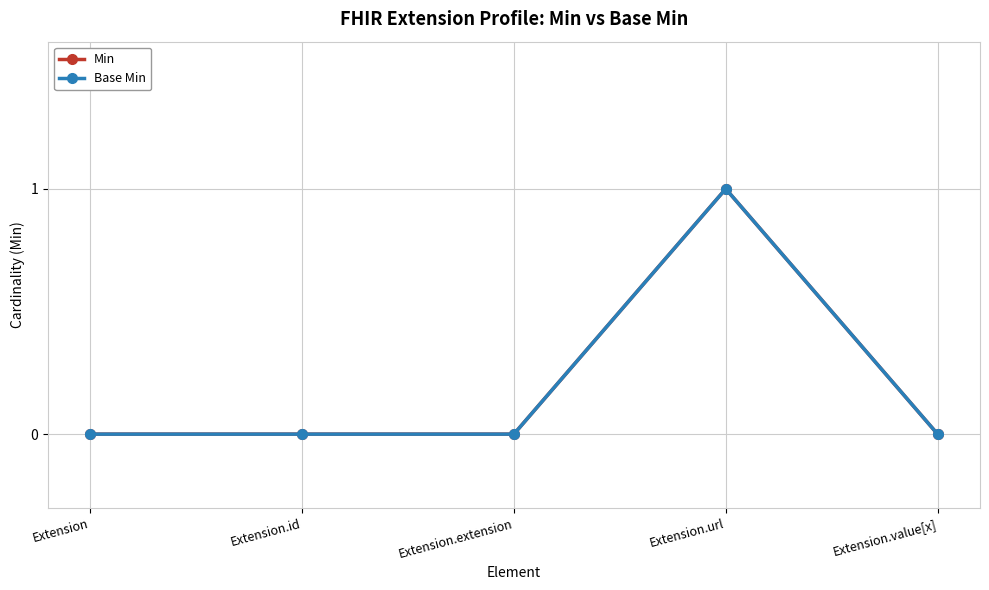

True or false: Base Min and Min intersect in this chart.

False